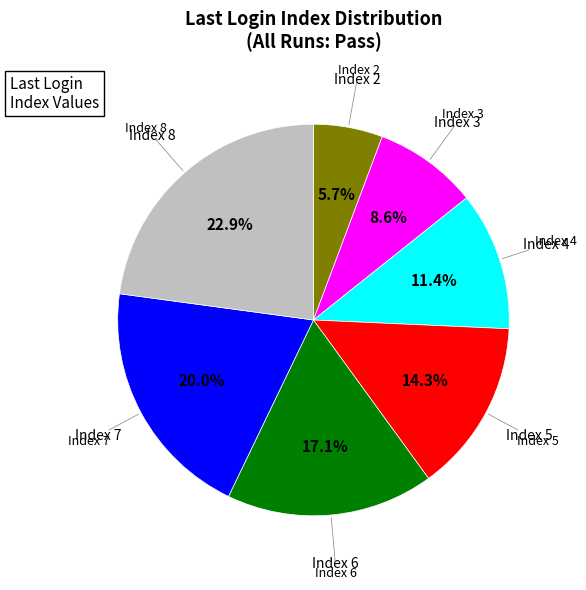

Count the number of slices in the pie.

7